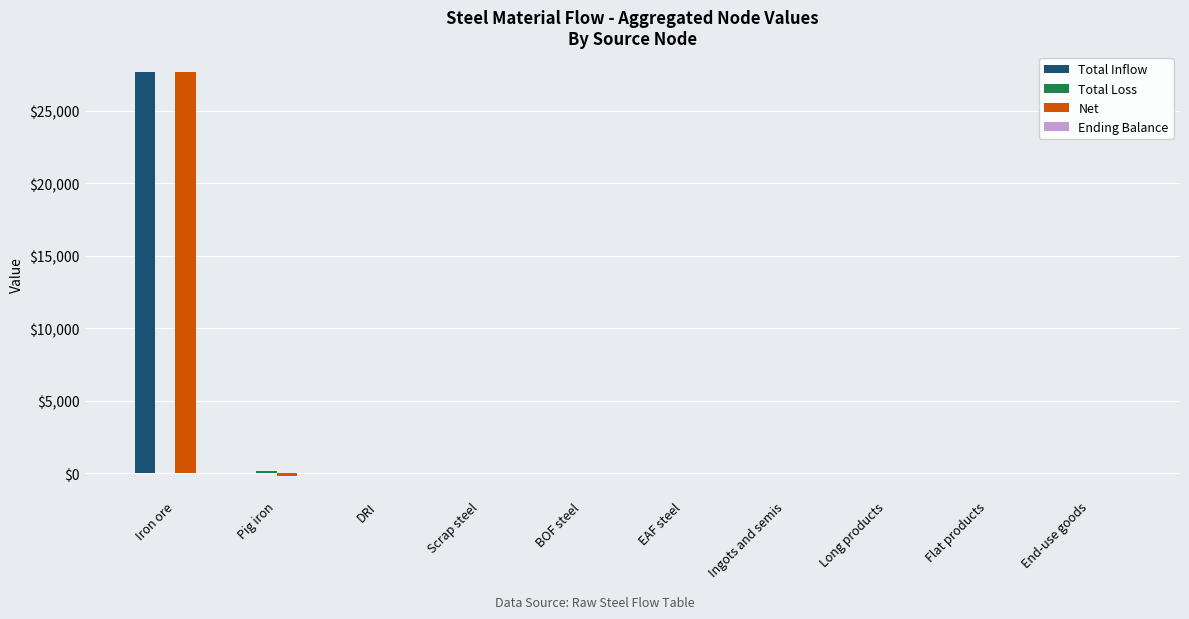

Are the bars horizontal?

No